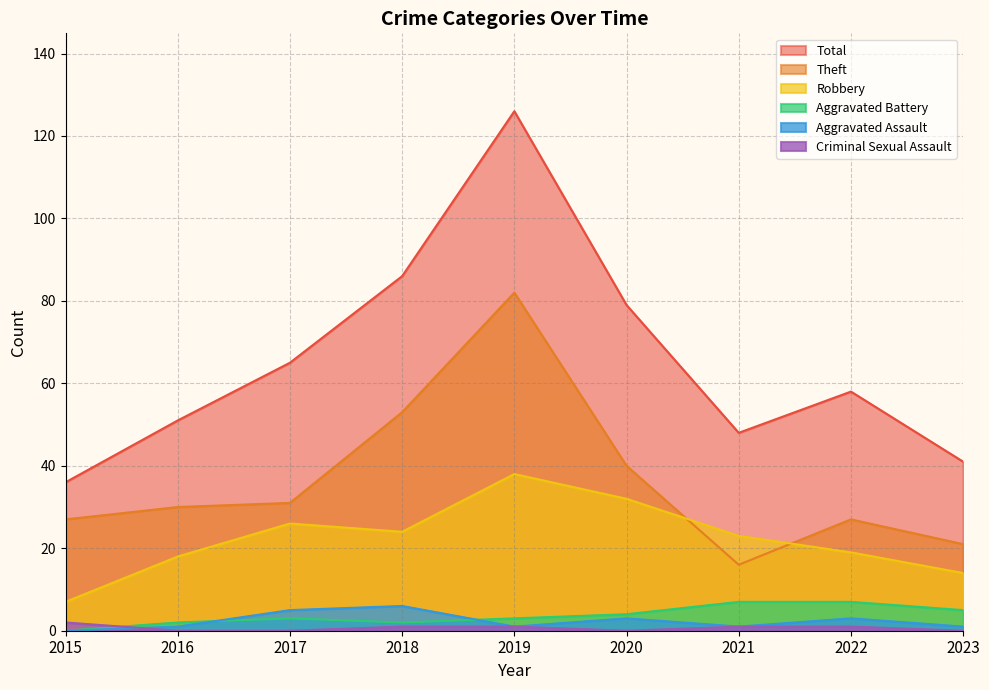

Which category has the highest value across all series?

2019